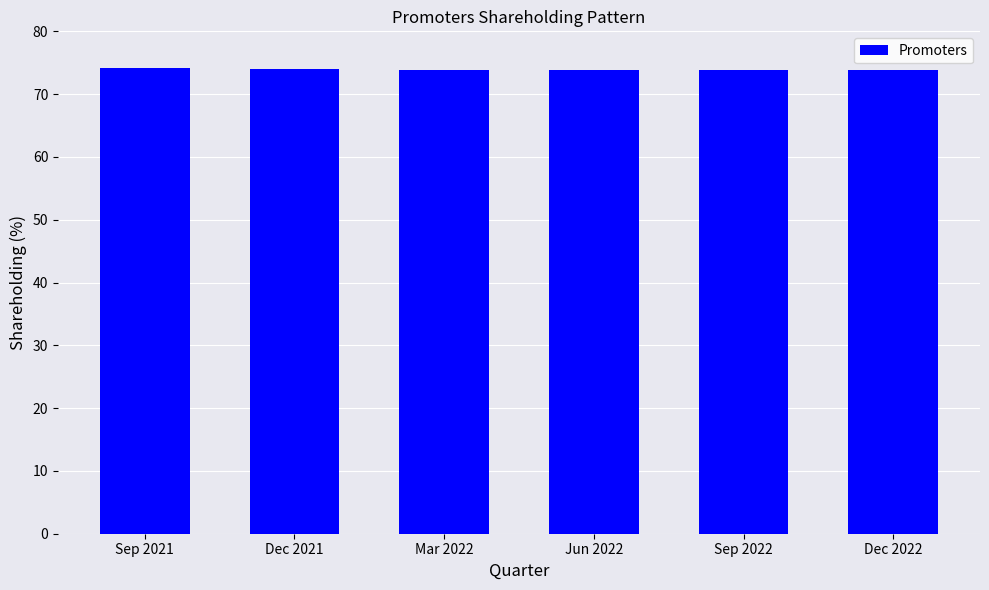

What is the label of the 4th bar from the right?

Mar 2022